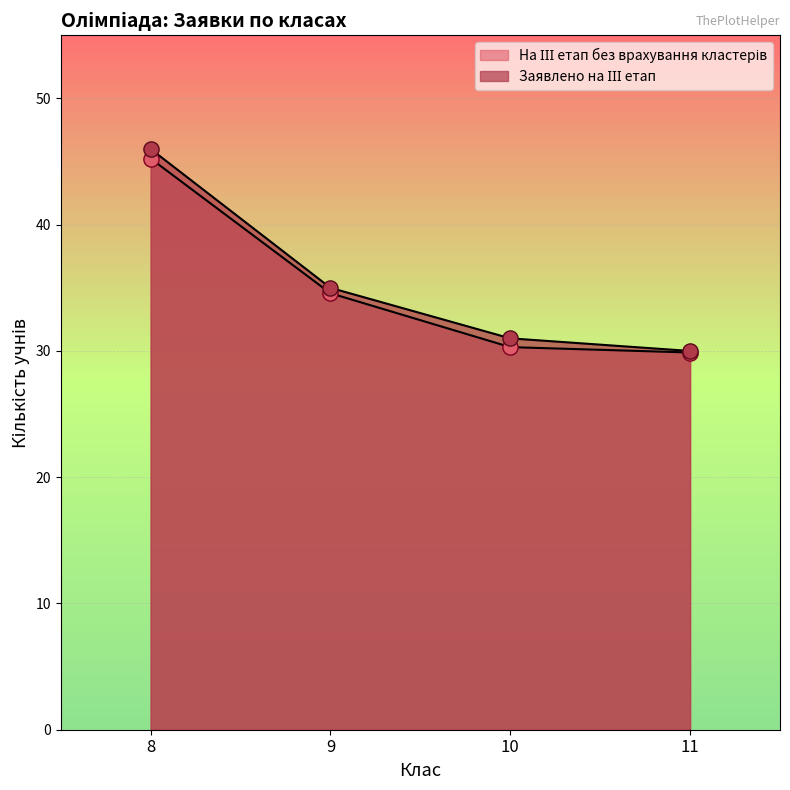

Which series has the largest Y range (max minus min)?

Заявлено на ІІІ етап